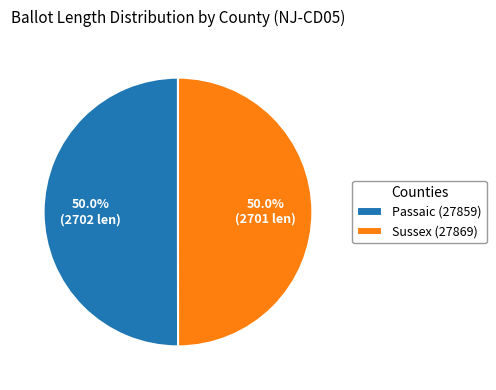

What percentage is NOT represented by Passaic (27859)?

50.0%